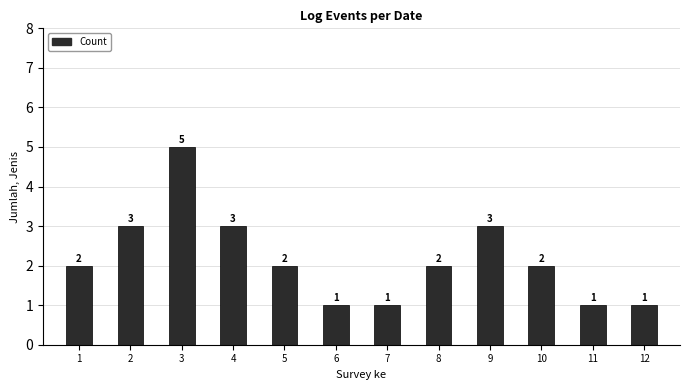

What is the maximum value shown in the chart?

5